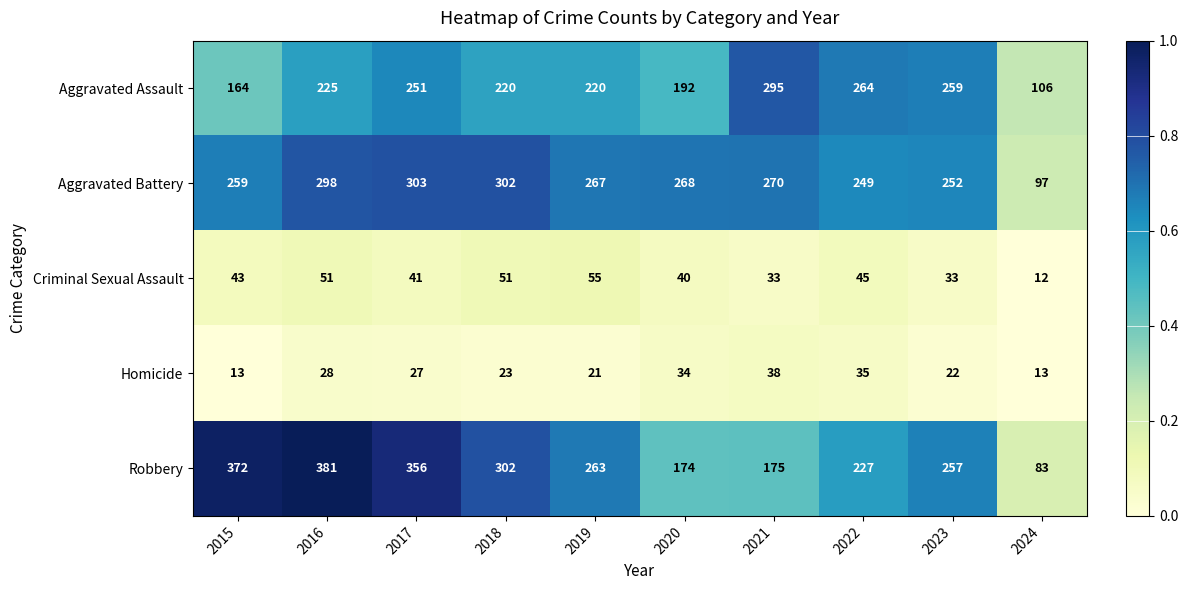

Which series has the largest range (max minus min)?

Robbery